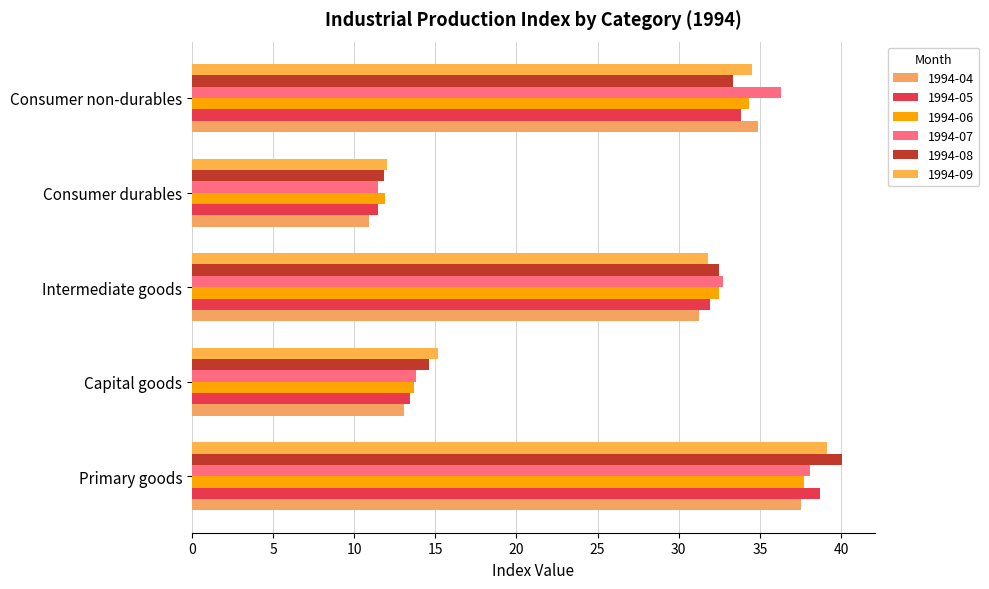

Reading right to left, what are all the values shown in this chart?

1994-04: 34.9	10.9	31.2	13.1	37.5
1994-05: 33.8	11.4	31.9	13.5	38.7
1994-06: 34.3	11.9	32.5	13.7	37.7
1994-07: 36.3	11.5	32.7	13.8	38.1
1994-08: 33.4	11.9	32.5	14.6	40.1
1994-09: 34.5	12.0	31.8	15.2	39.1